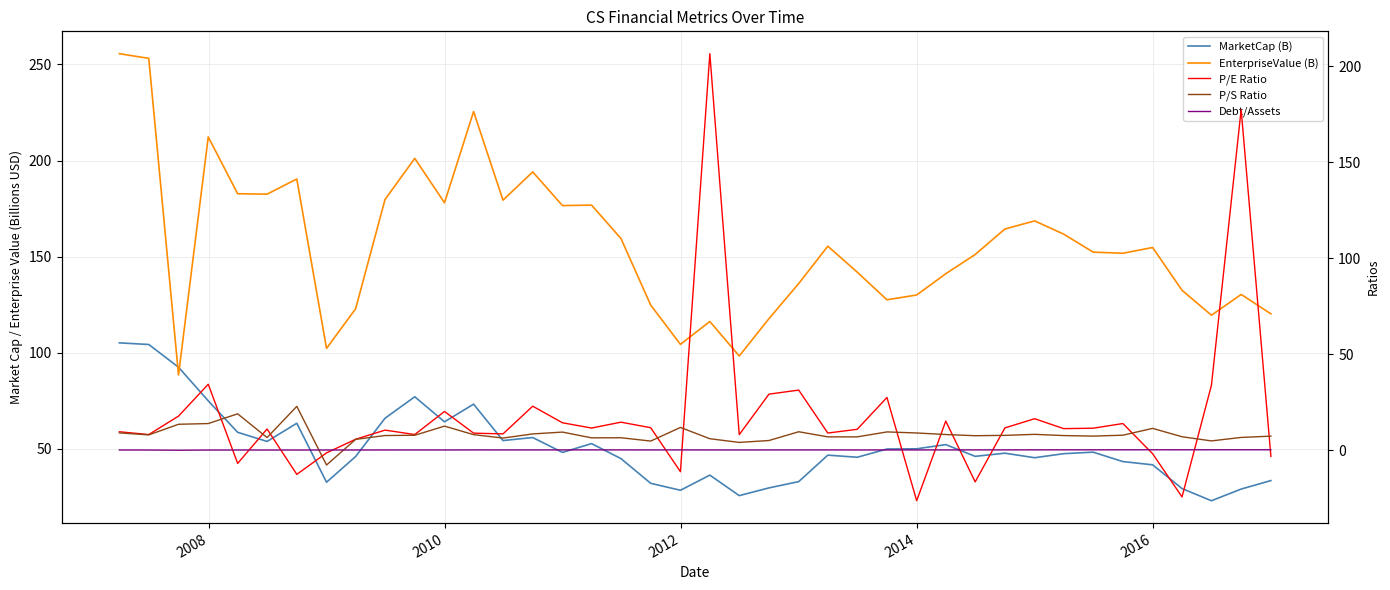

True or false: Debt/Assets and MarketCap (B) intersect in this chart.

False